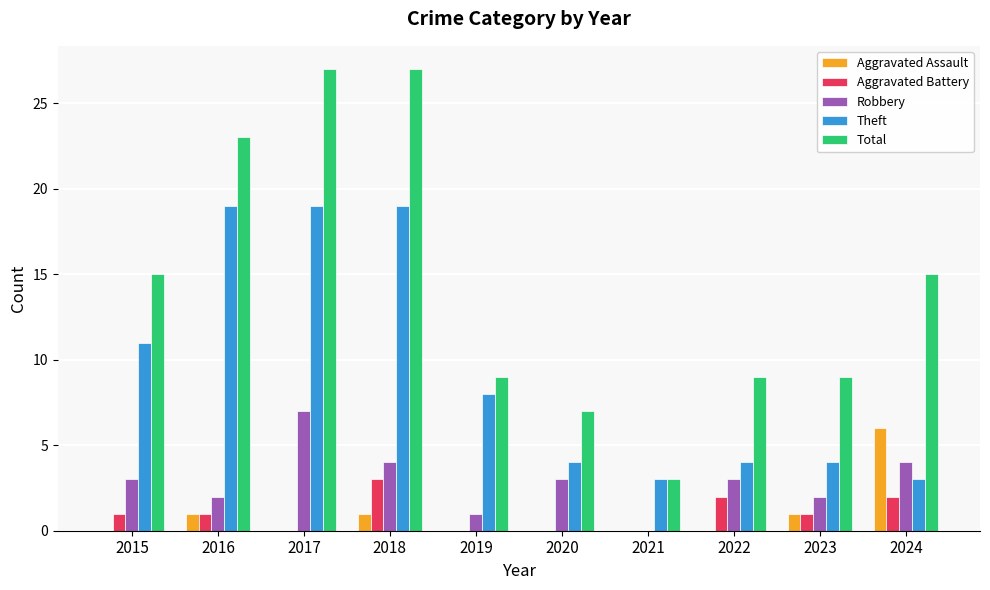

How many groups of bars are there?

10